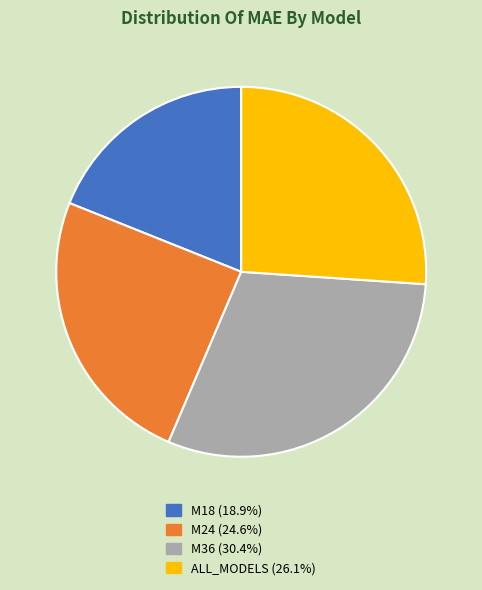

Which category has the smallest portion of the pie?

M18